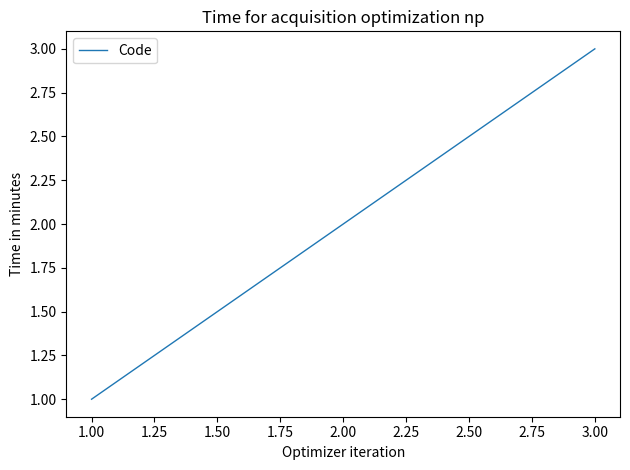

What is the ratio of the value at 3.00 to the value at 2.00?

1.5